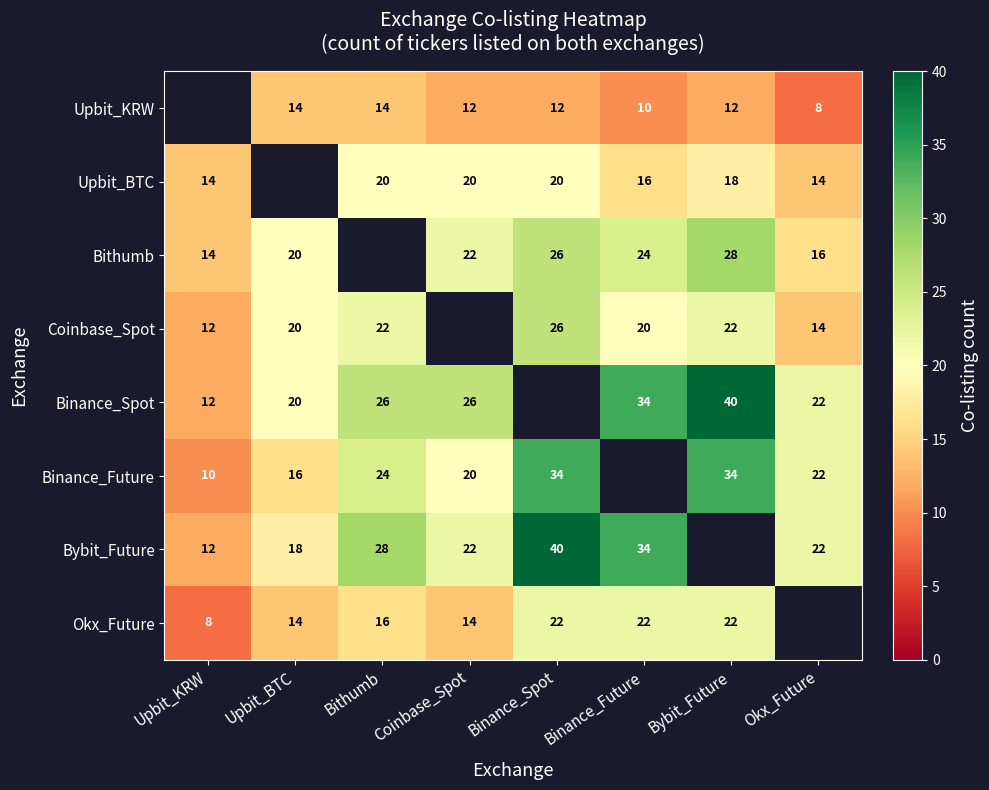

What is the spread (max minus min) of values at Binance_Spot?

28.0